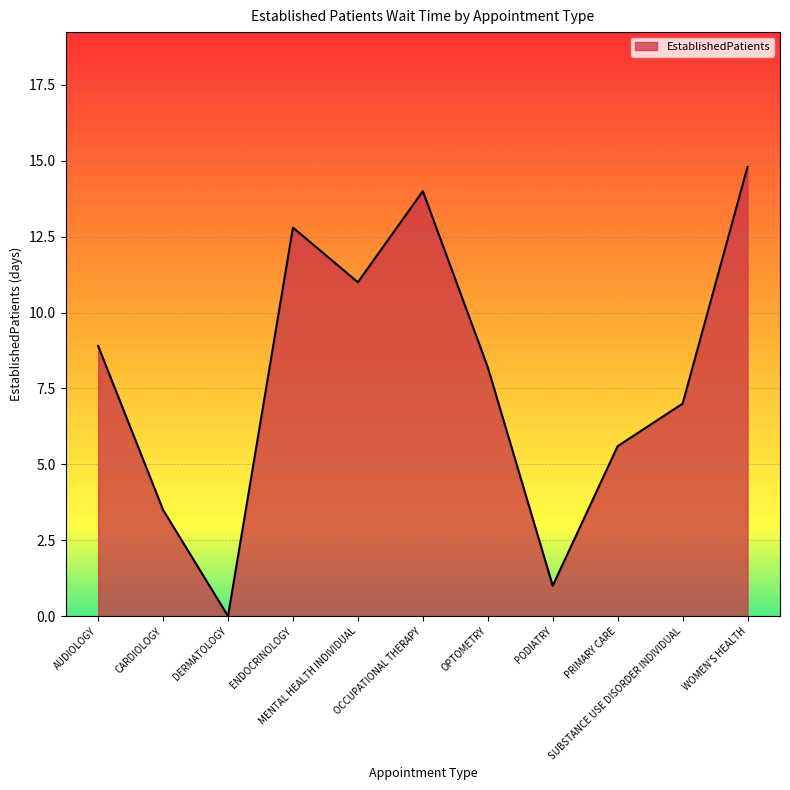

What is the difference between the maximum and minimum values?

14.8